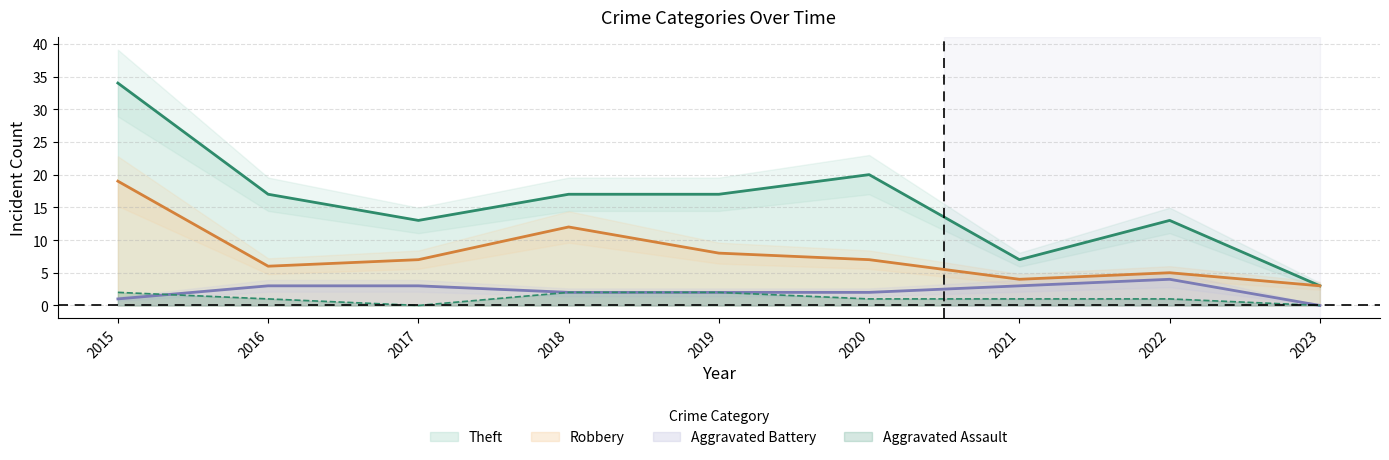

Which label corresponds to the smallest value in the chart?

2023